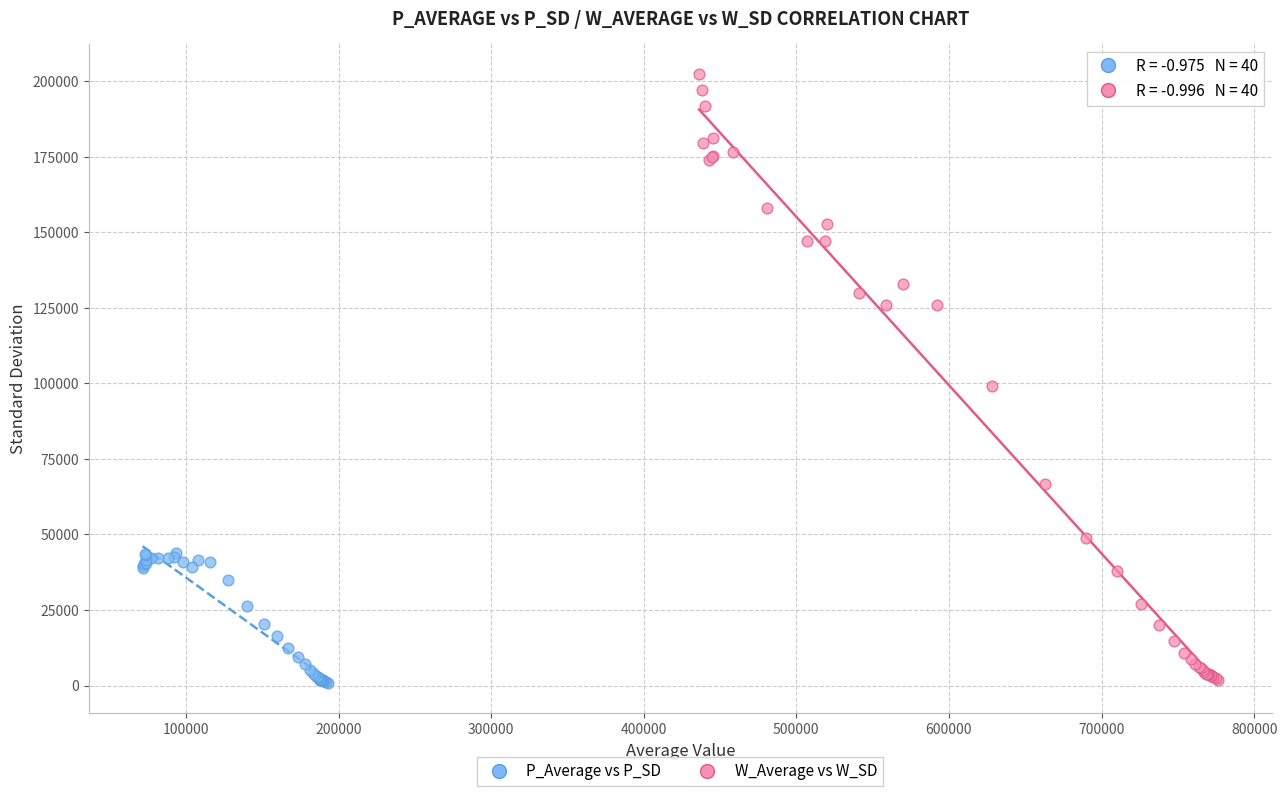

Which series contains the highest Y value?

W_Average vs W_SD